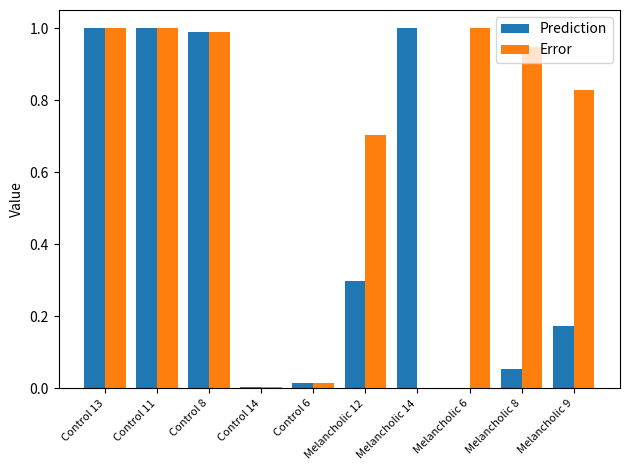

Which series has the largest total across all categories?

Error